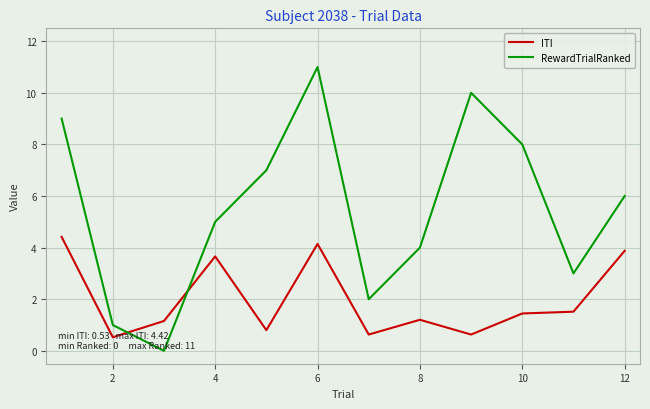

Reading right to left, what are all the values shown in this chart?

ITI: 3.9	1.5	1.4	0.6	1.2	0.6	4.1	0.8	3.7	1.2	0.5	4.4
RewardTrialRanked: 6.0	3.0	8.0	10.0	4.0	2.0	11.0	7.0	5.0	0.0	1.0	9.0